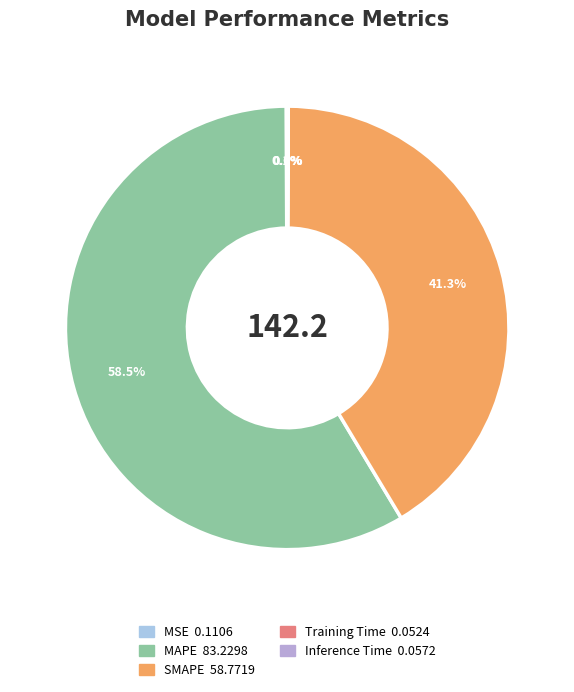

Is MSE the majority of the pie?

No